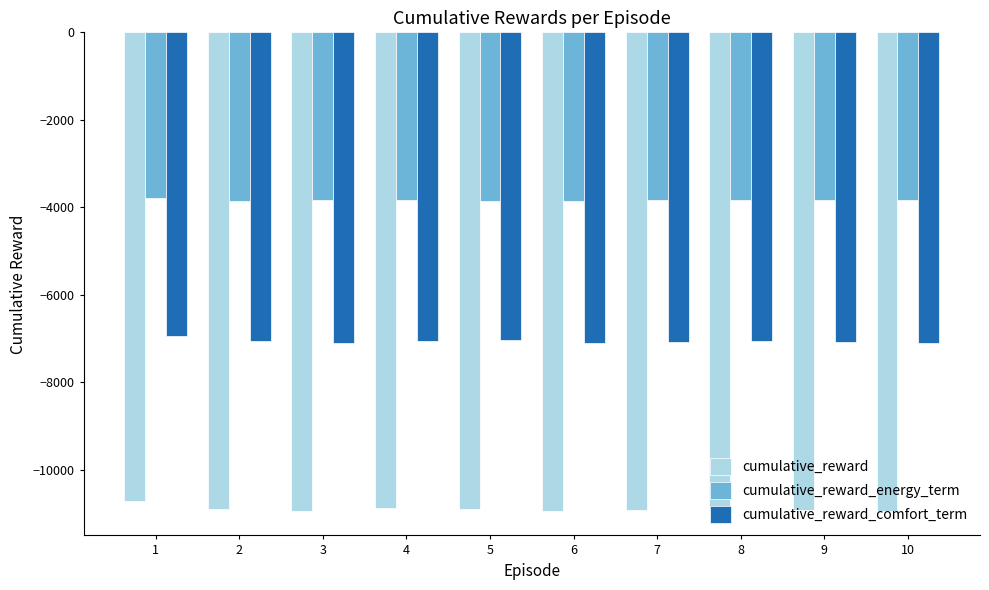

What are all the series names shown in the legend?

cumulative_reward, cumulative_reward_energy_term, cumulative_reward_comfort_term